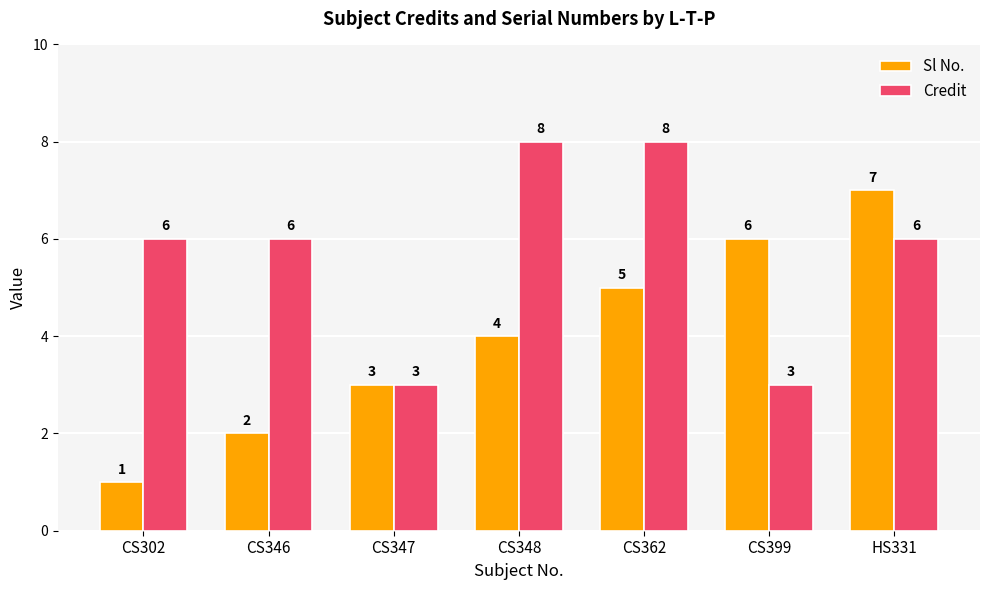

What is the label of the 5th bar from the left?

CS362